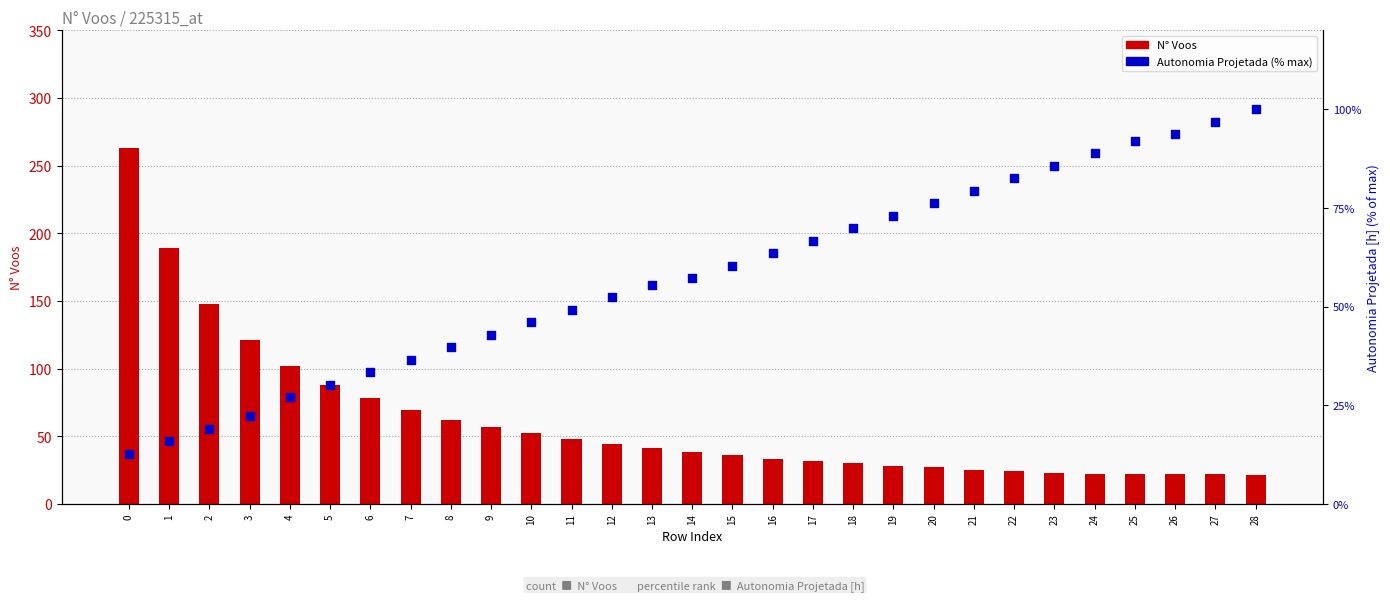

Which series has the largest total across all categories?

N° Voos